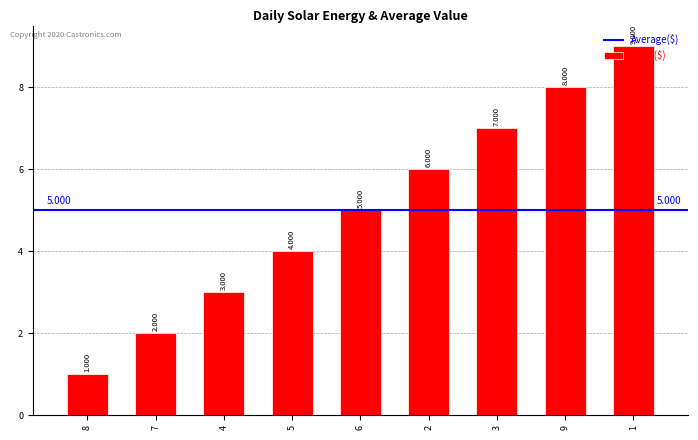

What is the label of the 1st bar from the left?

8